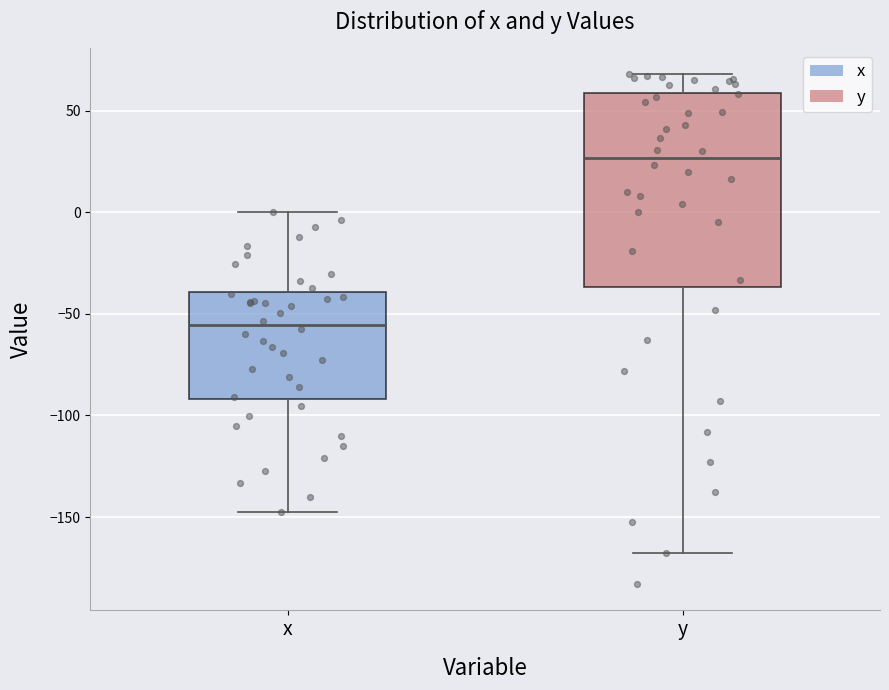

Comparing the boxes themselves (not the whiskers), which one is the tallest?

y